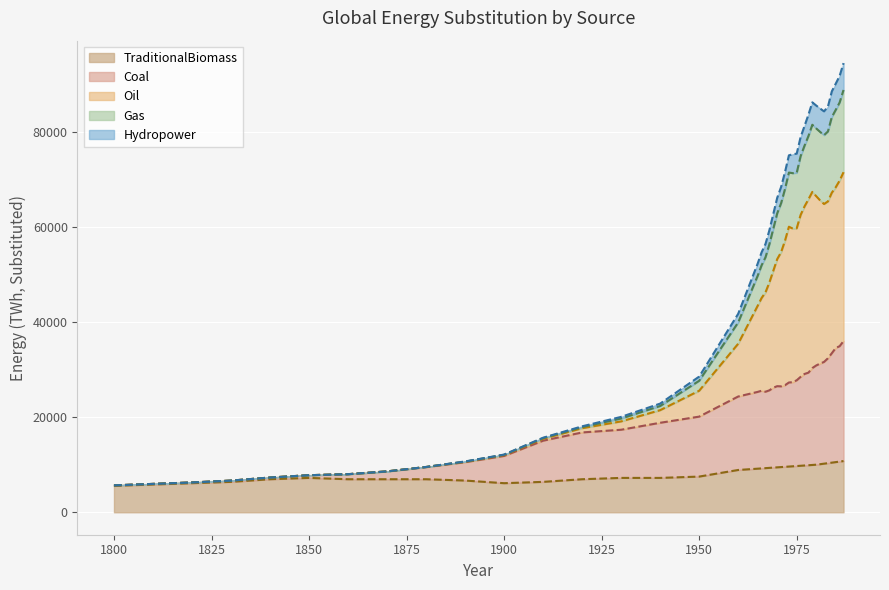

Reading right to left, what are all the values shown in this chart?

Coal: 35975	34909	34527	33430	32366	31597	31256	30858	30307	29344	29071	28462	27743	27345	27276	26707	26465	26503	26186	25632	25335	25542	25302	24331	20103	18808	17347	16777	15045	11839	10523	9486	8586	8005	7791	7300	6653	6264	5961	5653
Oil: 88755	86131	84577	83072	80038	79264	79946	80674	81450	79064	77047	74848	71352	71273	71400	67946	64962	62825	59596	56351	53601	51907	49714	39900	27639	22336	19706	17899	15584	12084	10645	9519	8592	8005	7791	7300	6653	6264	5961	5653
Hydropower: 94404	91705	90076	88465	85254	84267	84860	85484	86159	83548	81191	78857	75377	75249	75019	71514	68371	66088	62712	59293	56395	54640	52278	41713	28516	22840	20050	18067	15672	12128	10682	9519	8592	8005	7791	7300	6653	6264	5961	5653
Gas: 71474	69712	68316	67169	65335	64795	65552	66435	67331	65770	64286	62492	59691	59617	60022	57085	54670	53211	50763	48307	46226	45038	43411	35428	25547	21461	19103	17666	15442	12020	10612	9519	8592	8005	7791	7300	6653	6264	5961	5653
TraditionalBiomass: 10765	10653	10541	10430	10321	10213	10106	10000	9943	9886	9830	9774	9718	9663	9608	9553	9499	9444	9387	9331	9274	9218	9162	8889	7500	7222	7222	6944	6389	6111	6667	6944	6944	6944	7222	6944	6389	6111	5833	5556